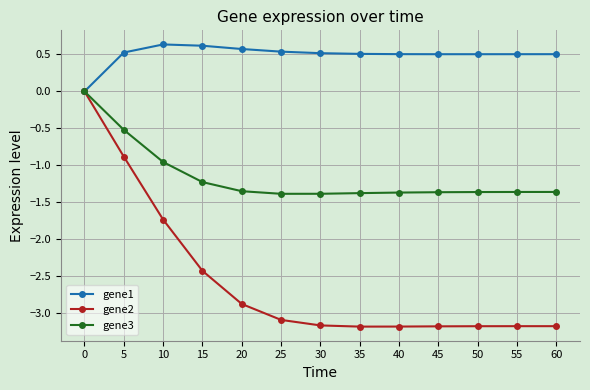

True or false: gene1 has a value of 0.5 at 5.

True